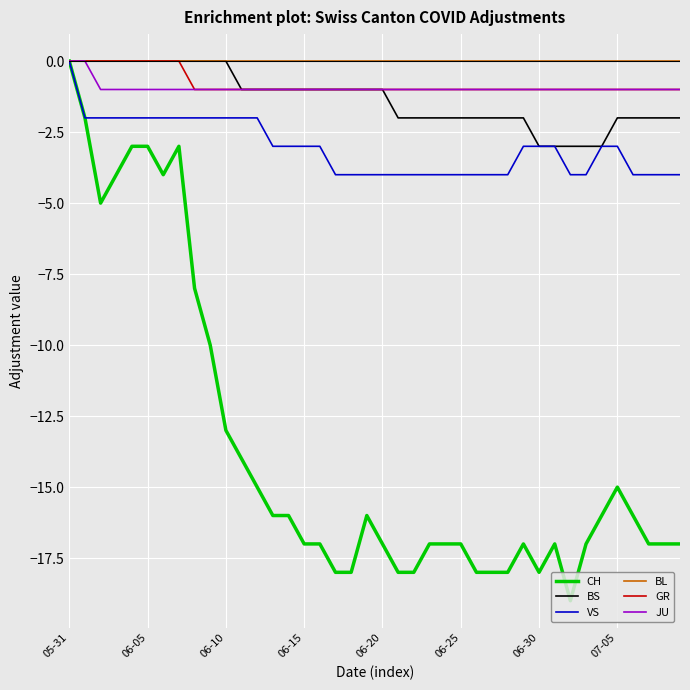

Which series has the widest spread of values?

CH